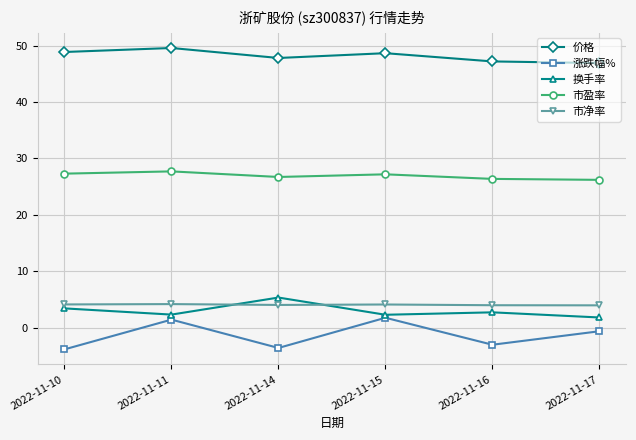

How many data points does each series have?

6